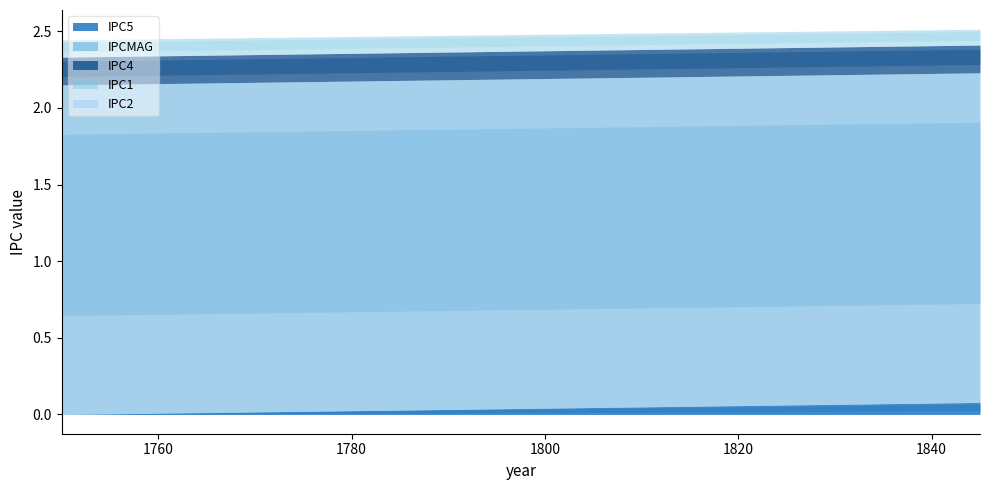

What is the value of the IPC4 point at the 19th from the left?

0.2